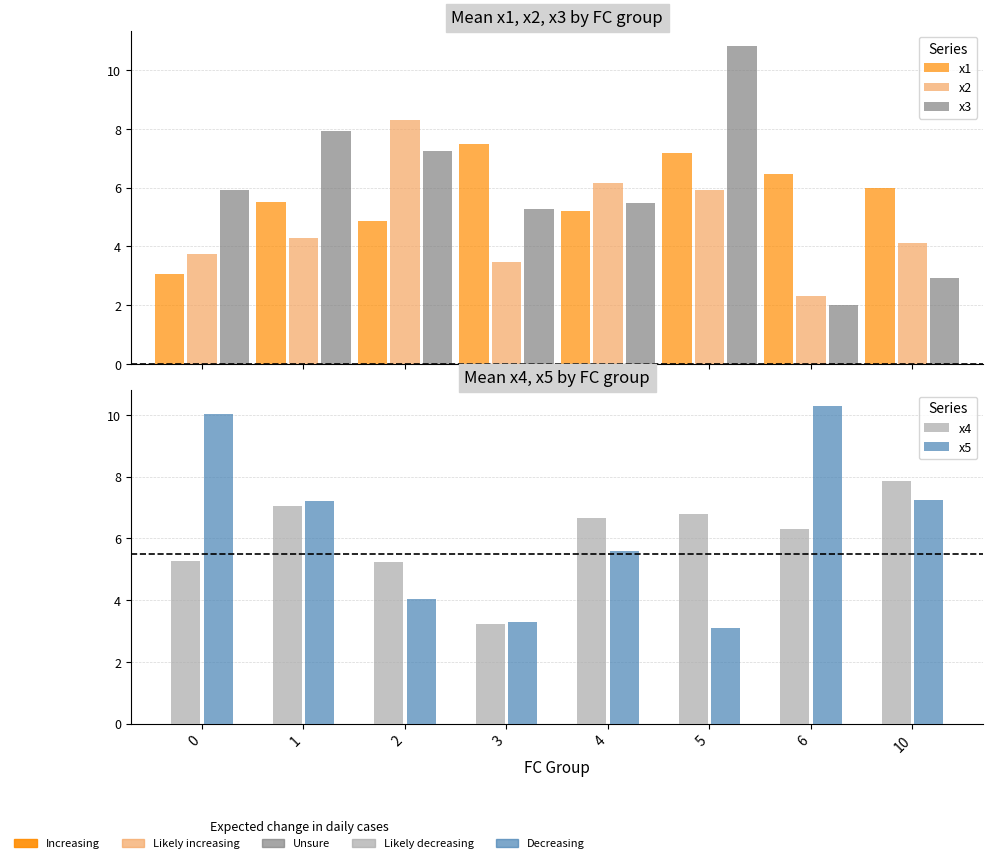

What is the difference between the maximum and second lowest values in the x5 series?

7.0